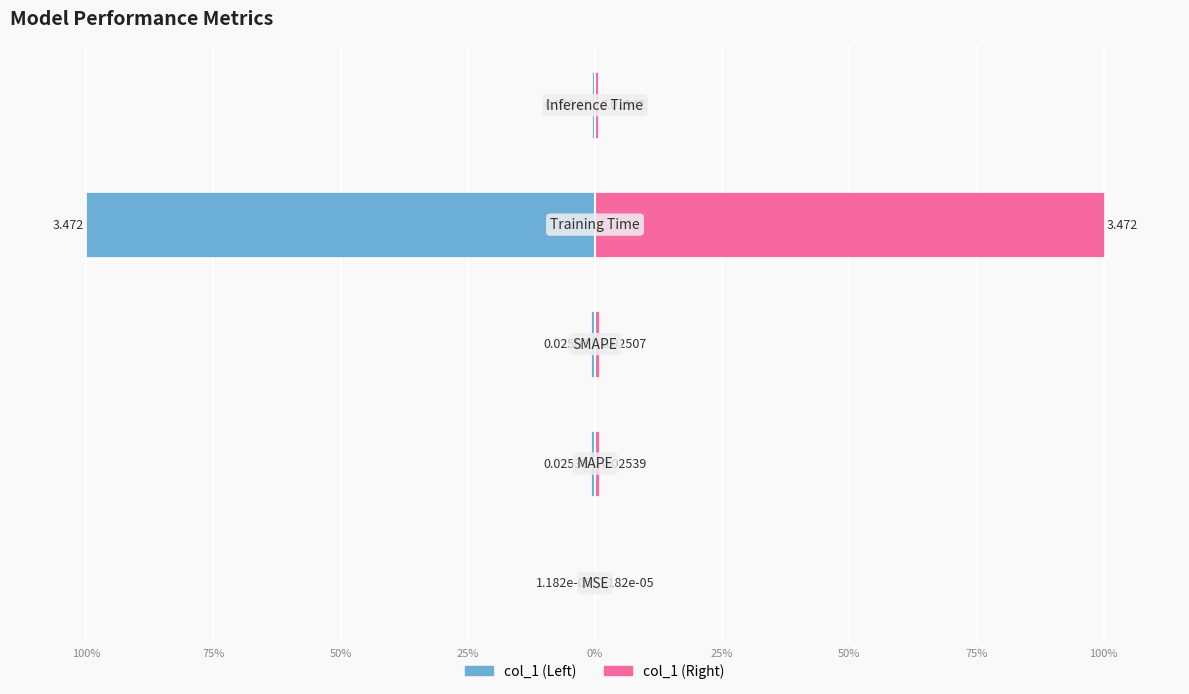

Which series has the widest spread of values?

col_1 (Left)